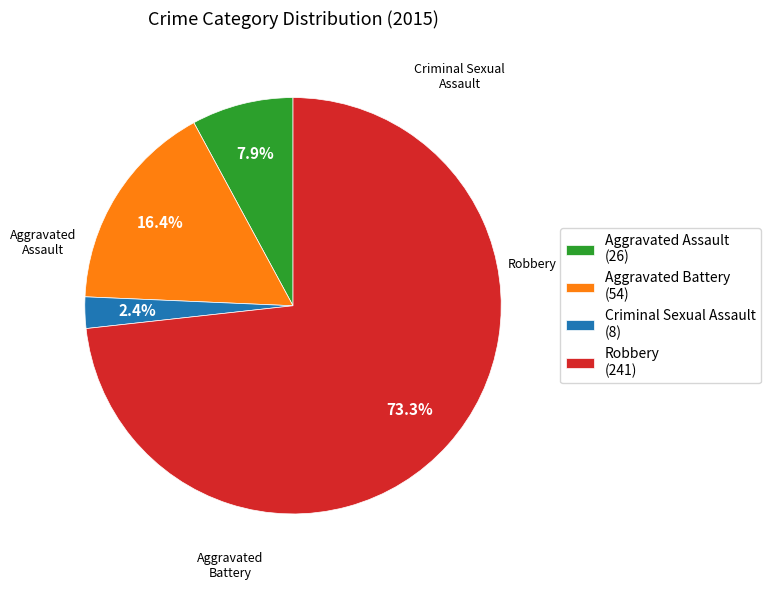

How many slices are in this pie chart?

4